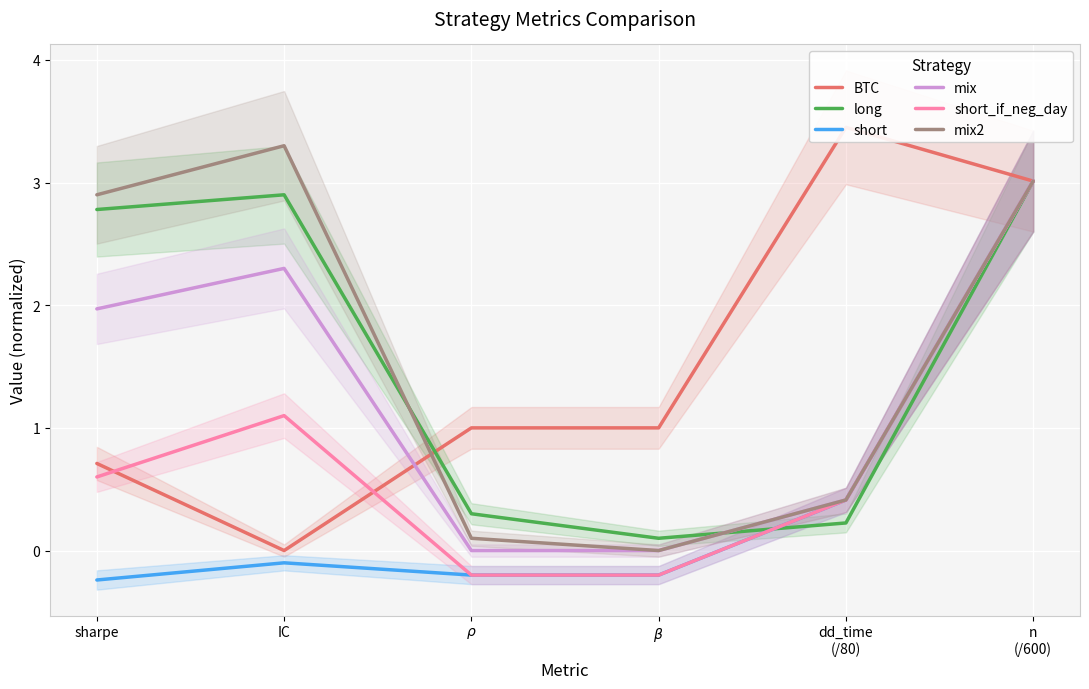

List the series in order of their peak value, highest first.

BTC, mix2, long, short, mix, short_if_neg_day